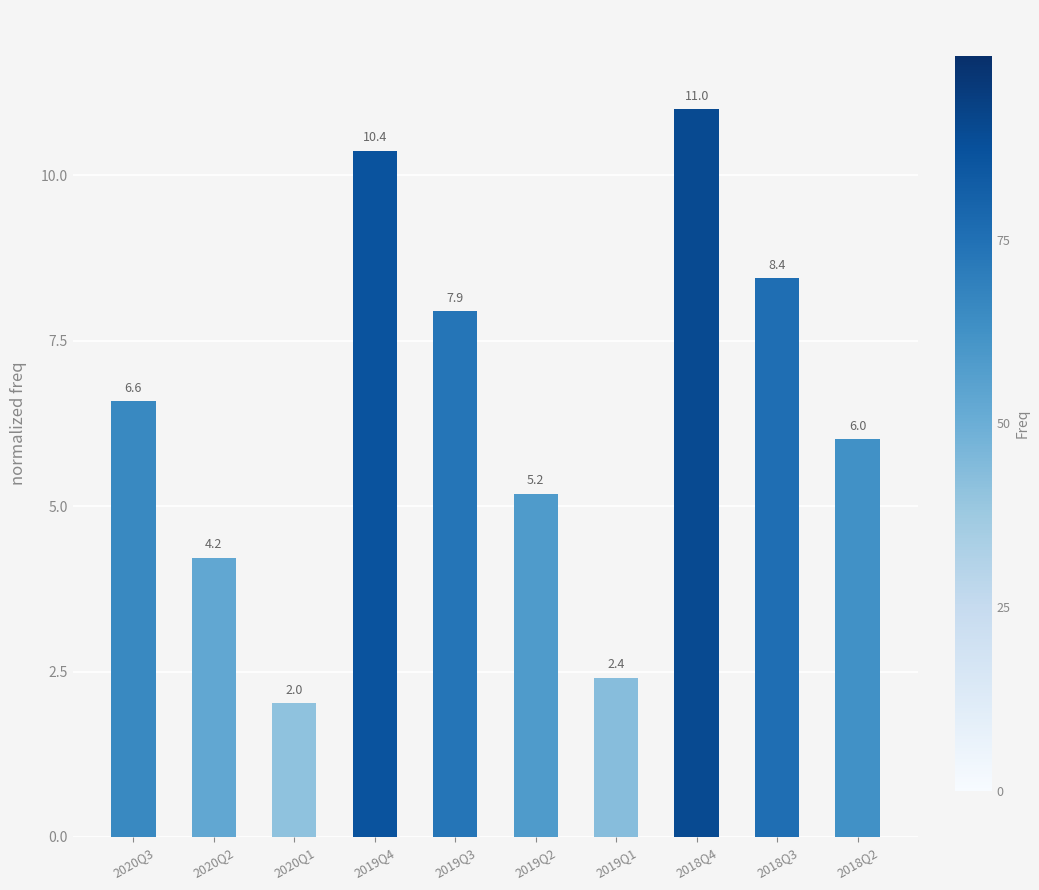

Rank the categories by value from lowest to highest.

2020Q1, 2019Q1, 2020Q2, 2019Q2, 2018Q2, 2020Q3, 2019Q3, 2018Q3, 2019Q4, 2018Q4